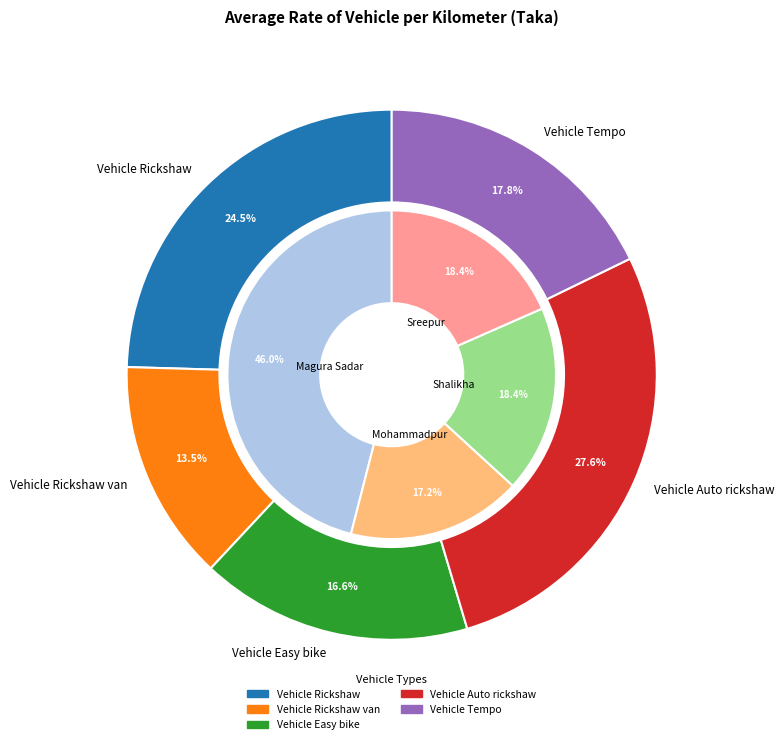

How many slices are in this pie chart?

4